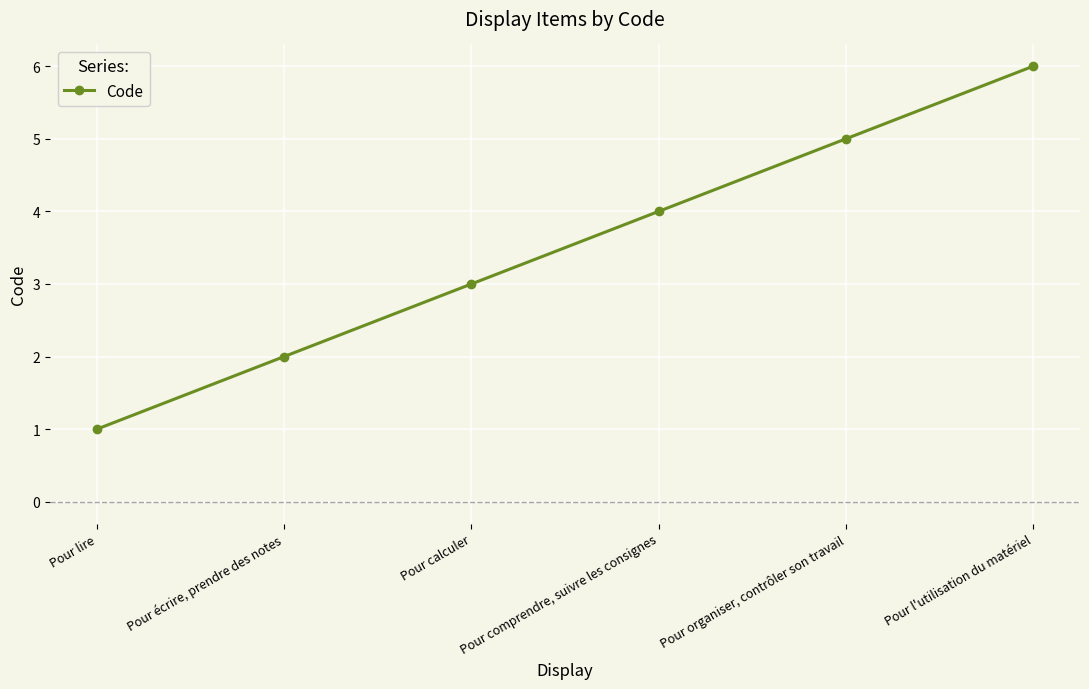

True or false: the data has more than 1 interior local peaks.

False